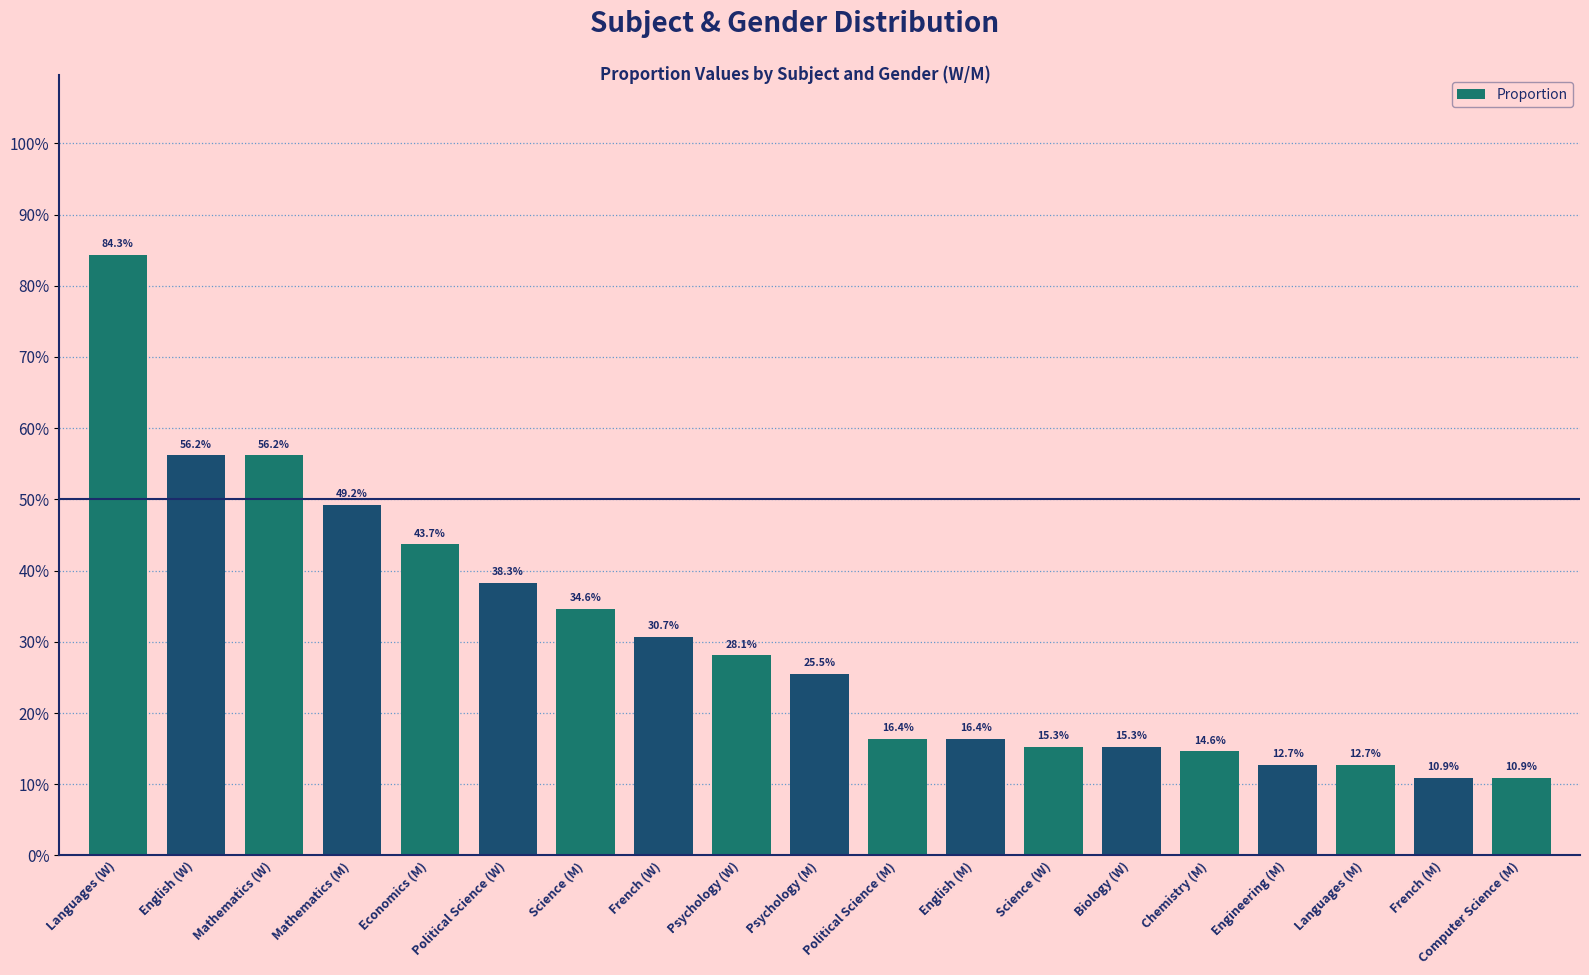

Are the bars horizontal?

No